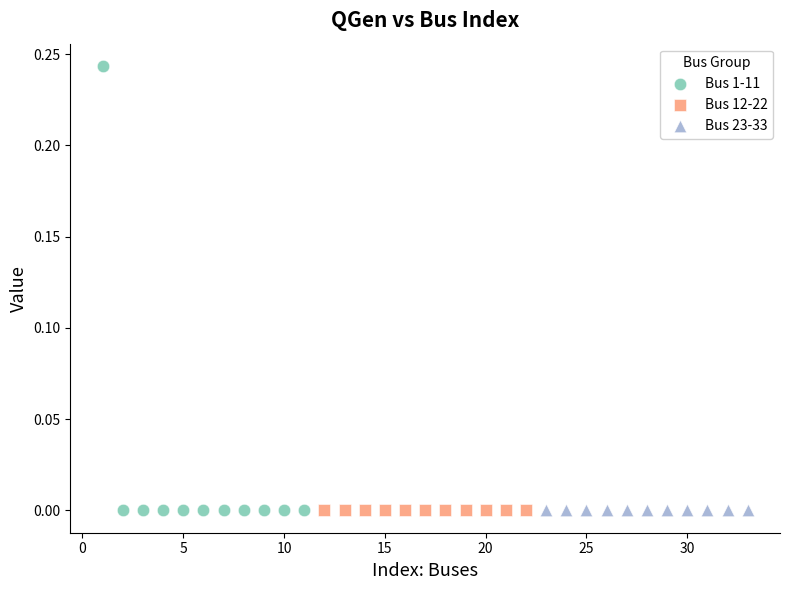

Which series has the largest Y range (max minus min)?

Bus 1-11